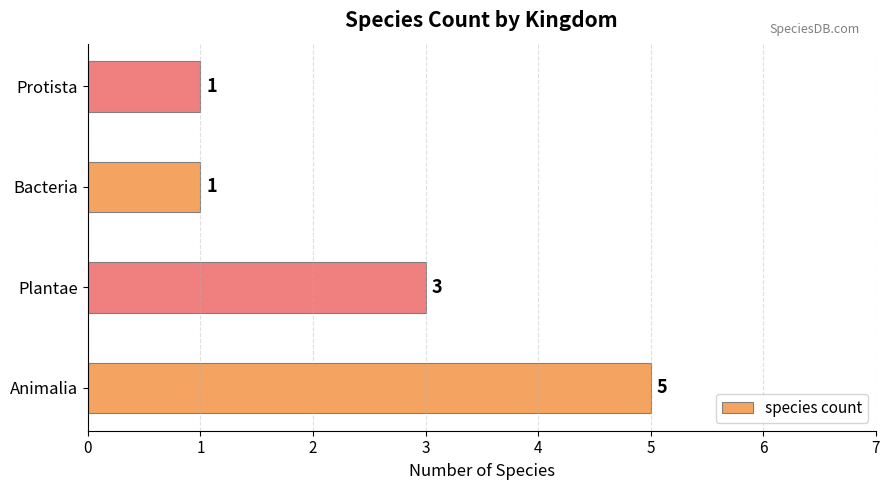

What is the sum of all values?

10